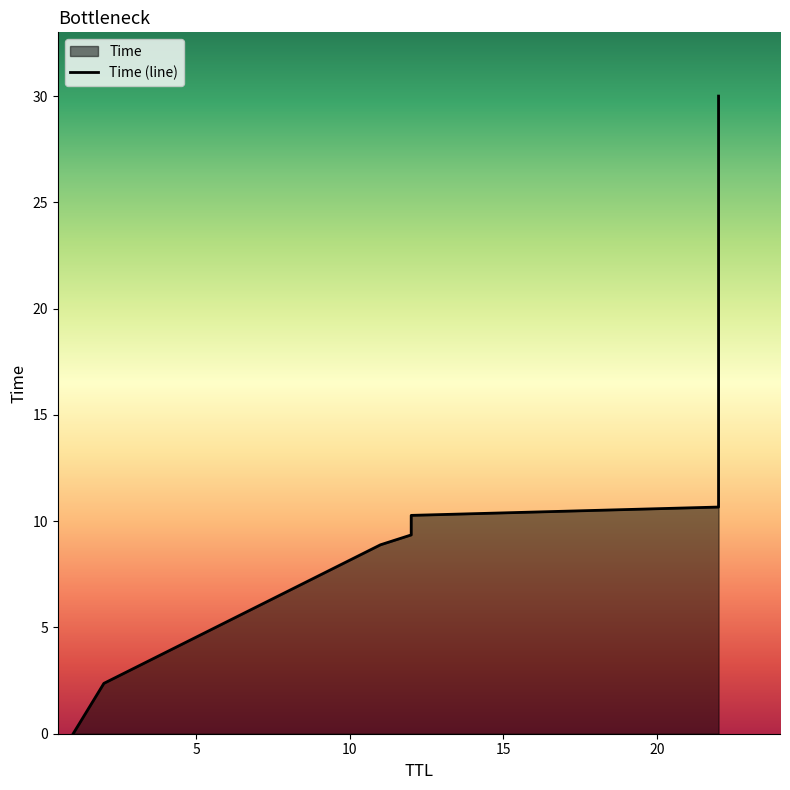

Which has a higher value, 1 or 2?

2